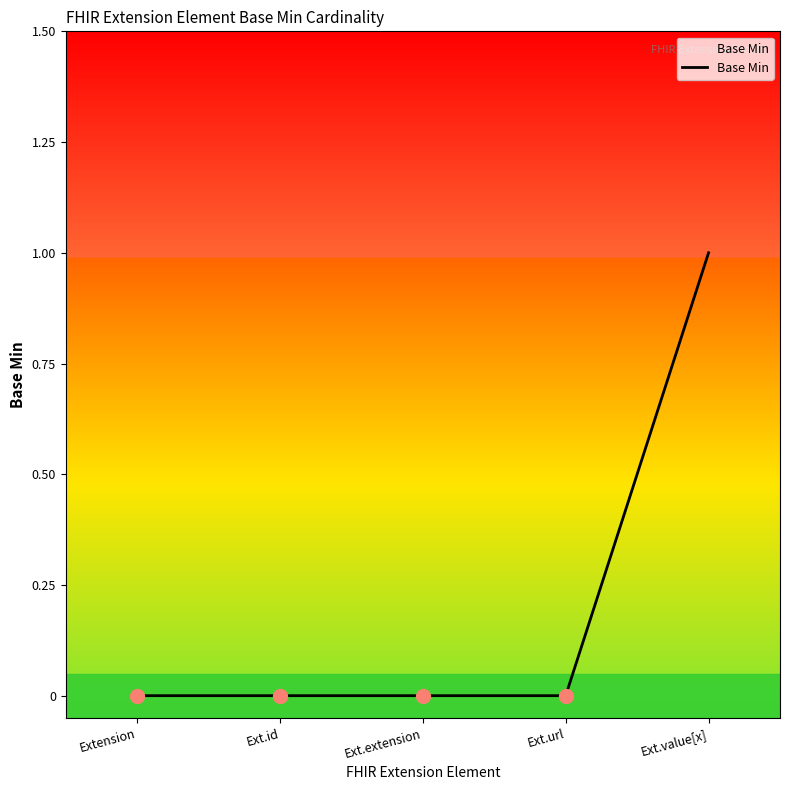

Reading left to right, what are all the values shown in this chart?

0	0	0	0	1